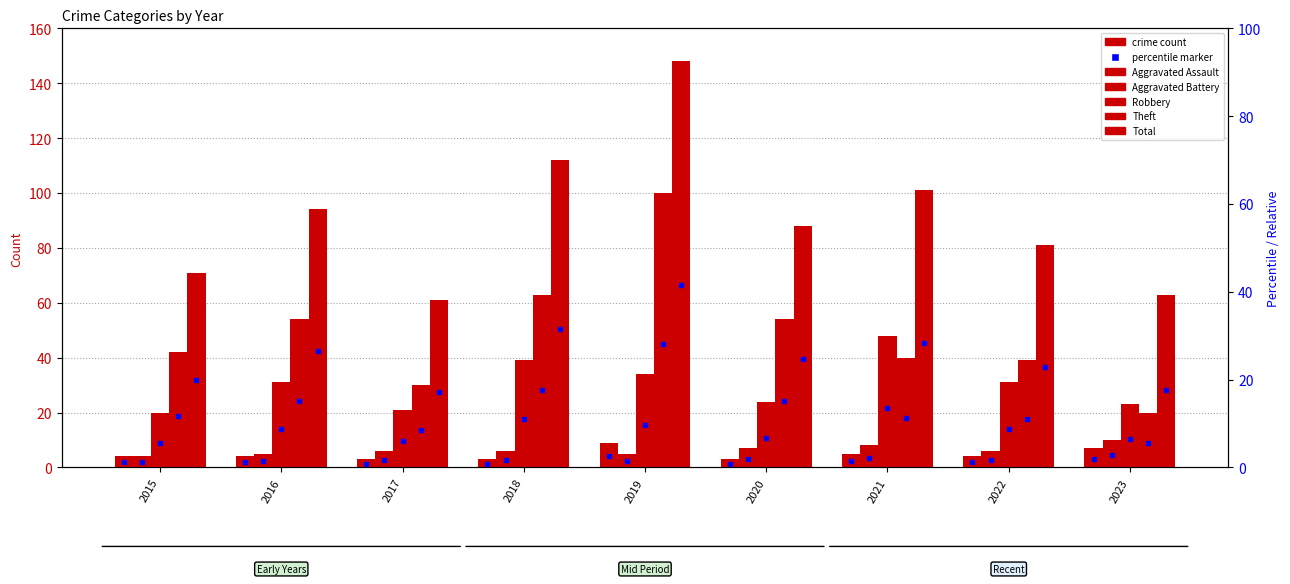

Which label corresponds to the smallest value in the chart?

2017